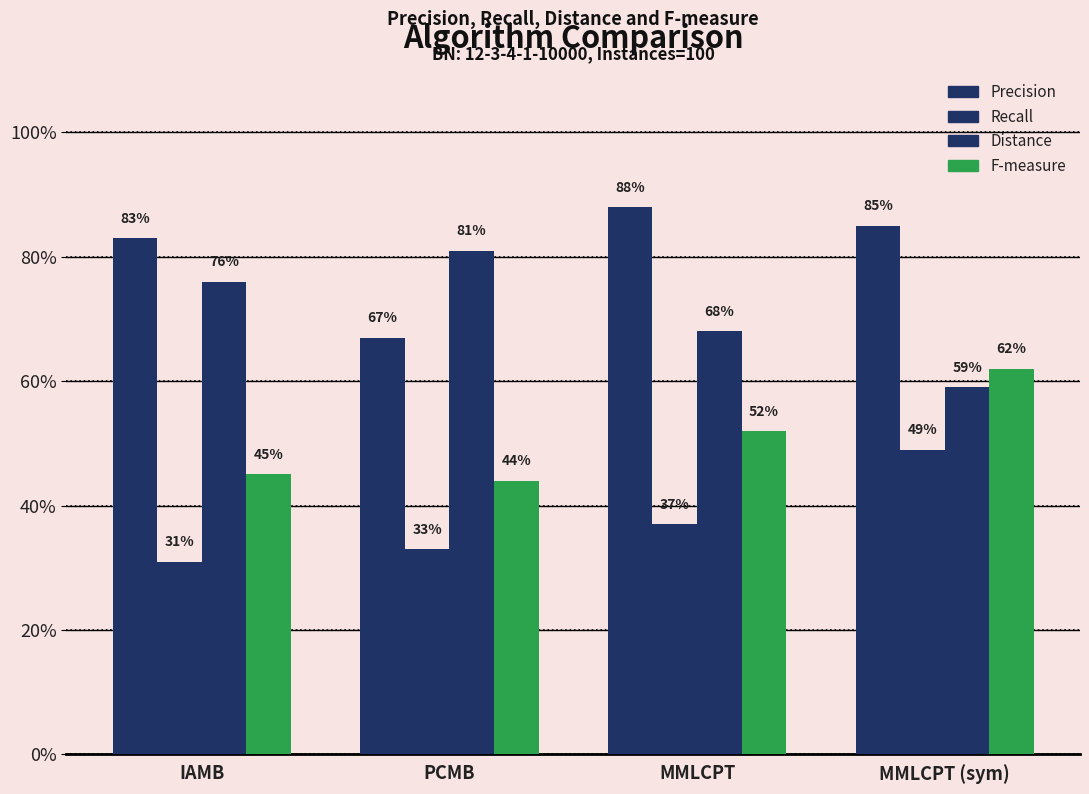

What is the sum of the Recall values at IAMB and PCMB?

0.6